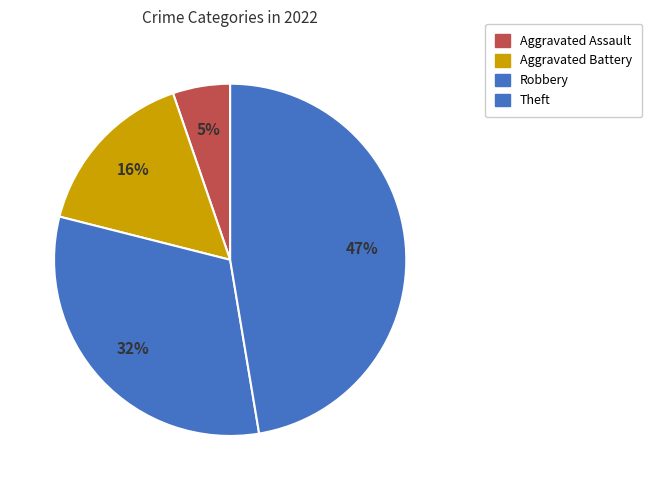

Does any single category account for the majority?

No